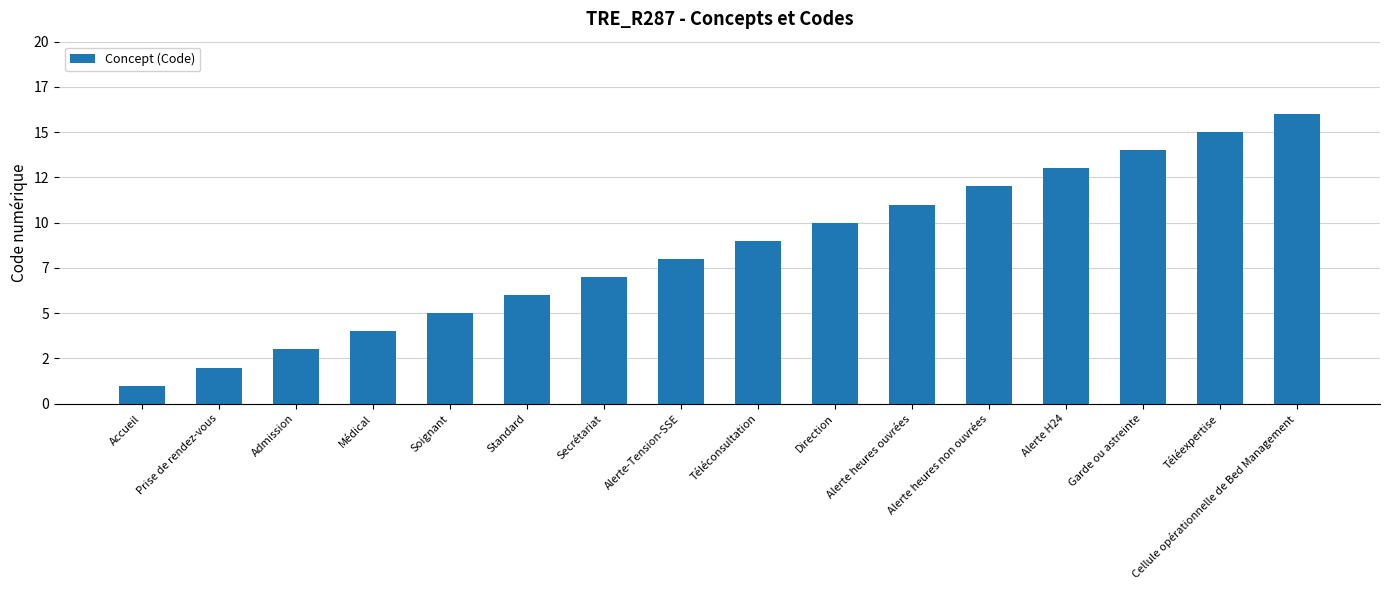

List the labels in order of value, largest first.

Cellule opérationnelle de Bed Management, Téléexpertise, Garde ou astreinte, Alerte H24, Alerte heures non ouvrées, Alerte heures ouvrées, Direction, Téléconsultation, Alerte-Tension-SSE, Secrétariat, Standard, Soignant, Médical, Admission, Prise de rendez-vous, Accueil